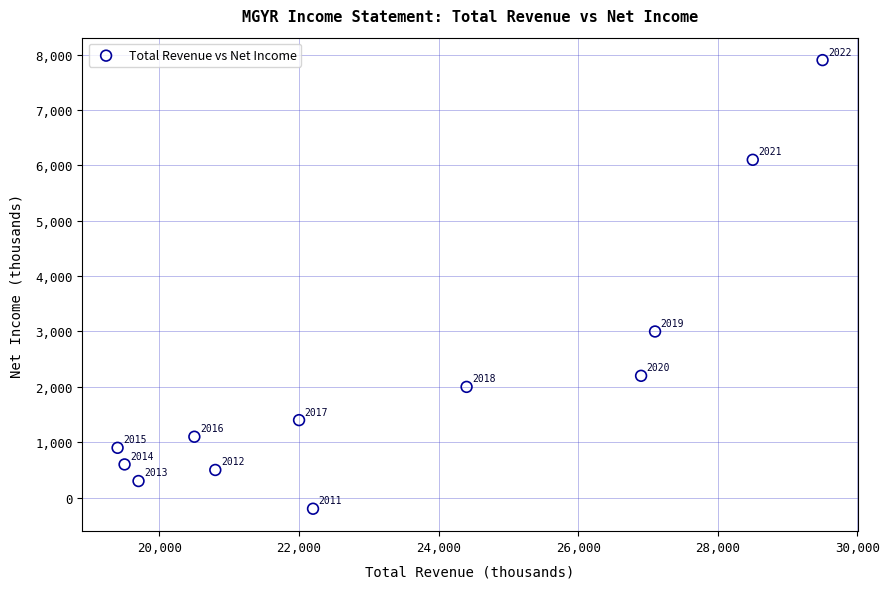

What Y value in the scatter plot is closest to 3850?

3000